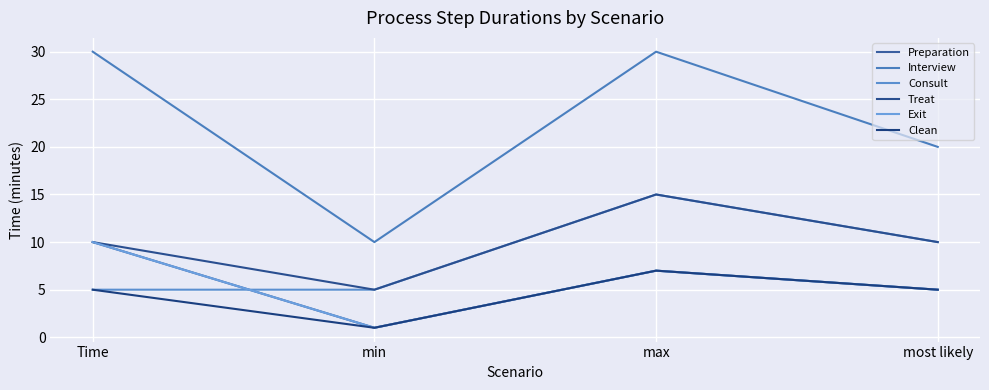

What is the value of the Preparation point at the 2nd from the left?

1